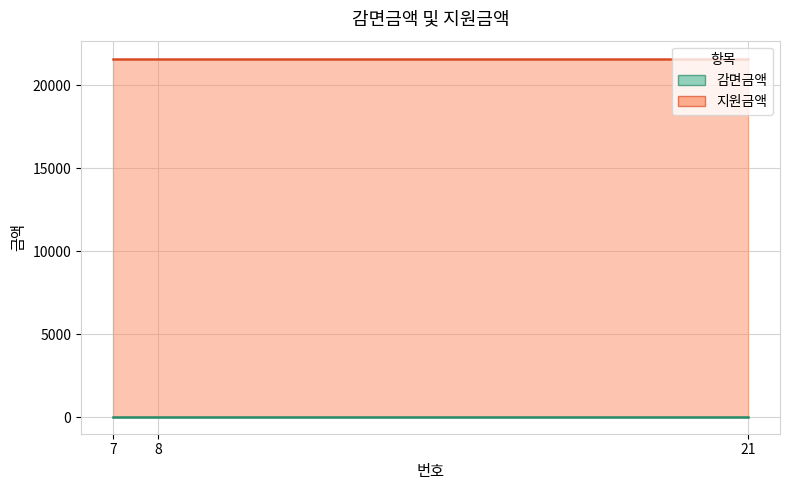

Reading left to right, what are all the values shown in this chart?

감면금액: 0	0	0
지원금액: 21600	21600	21600